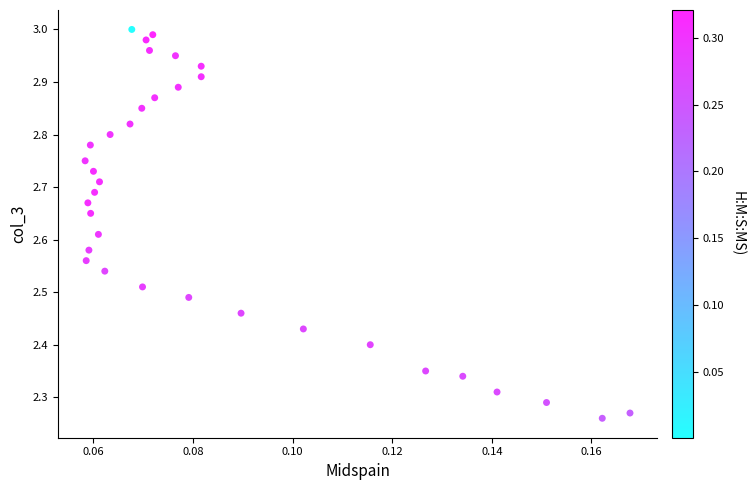

What is the range of Y values (max minus min)?

0.7